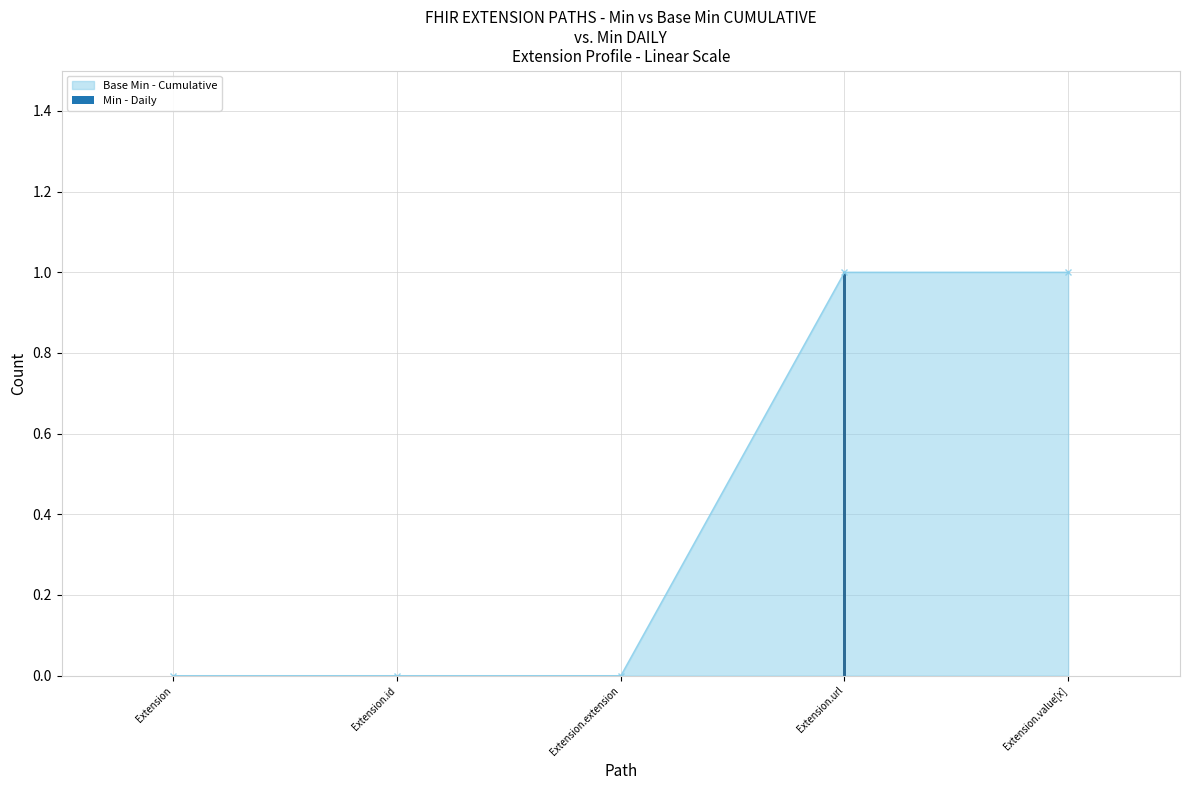

How many data points does each series have?

5